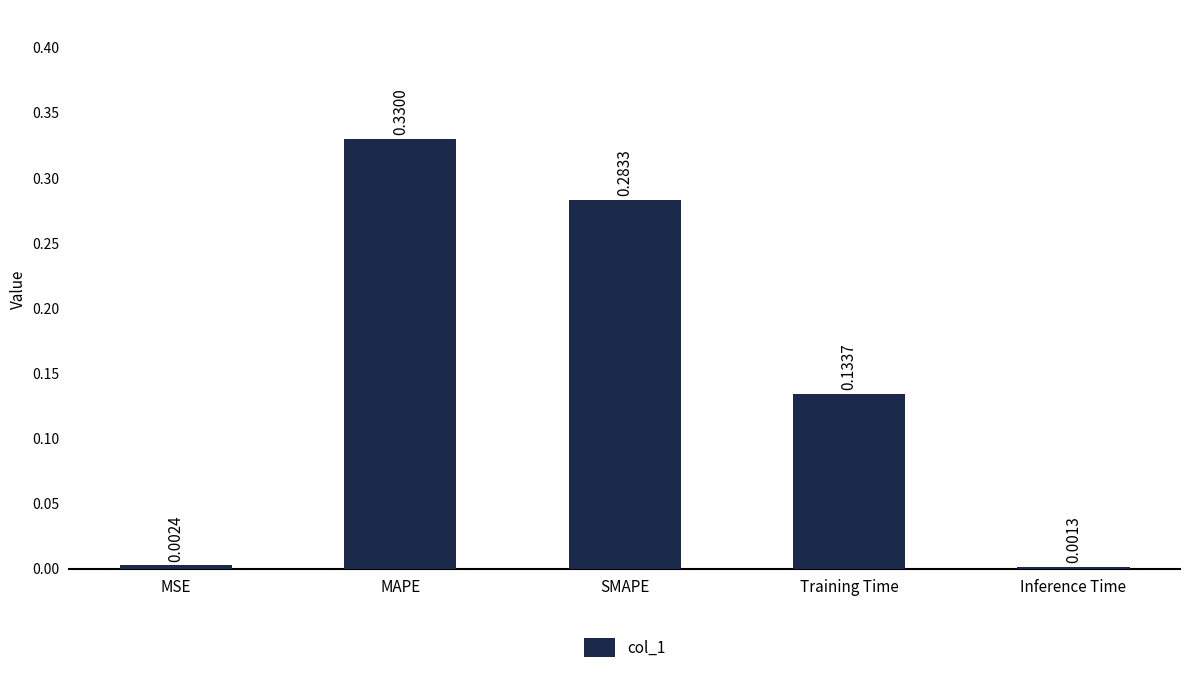

Which has a higher value, MAPE or MSE?

MAPE